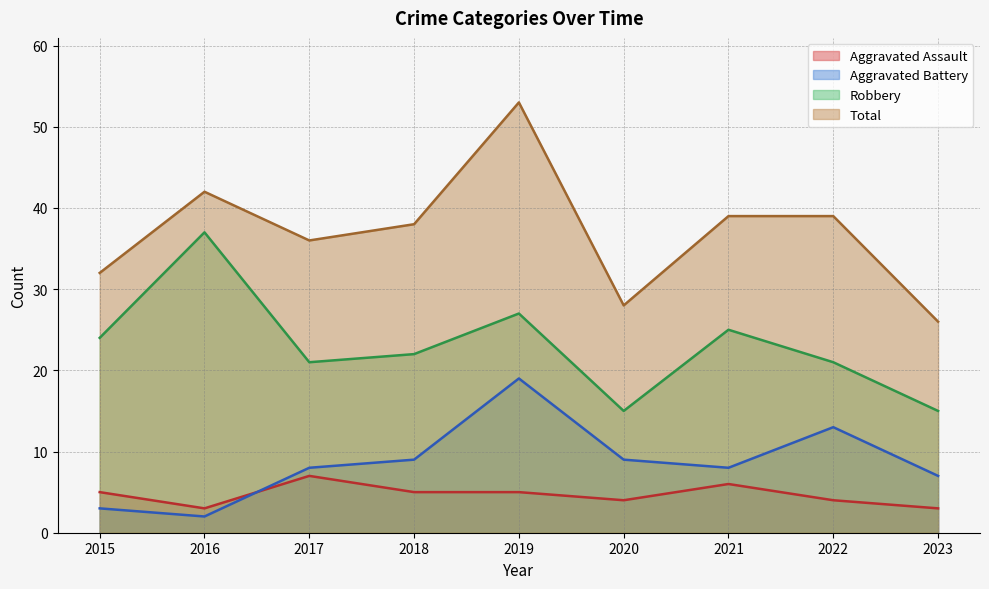

What is the average value of the Total series?

37